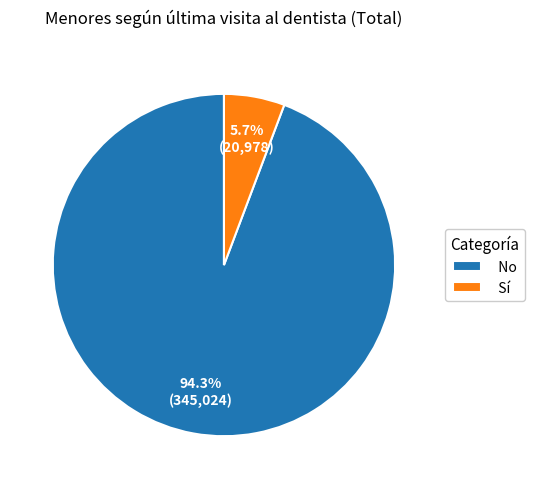

The Sí slice represents 6% of the pie. True or false?

True